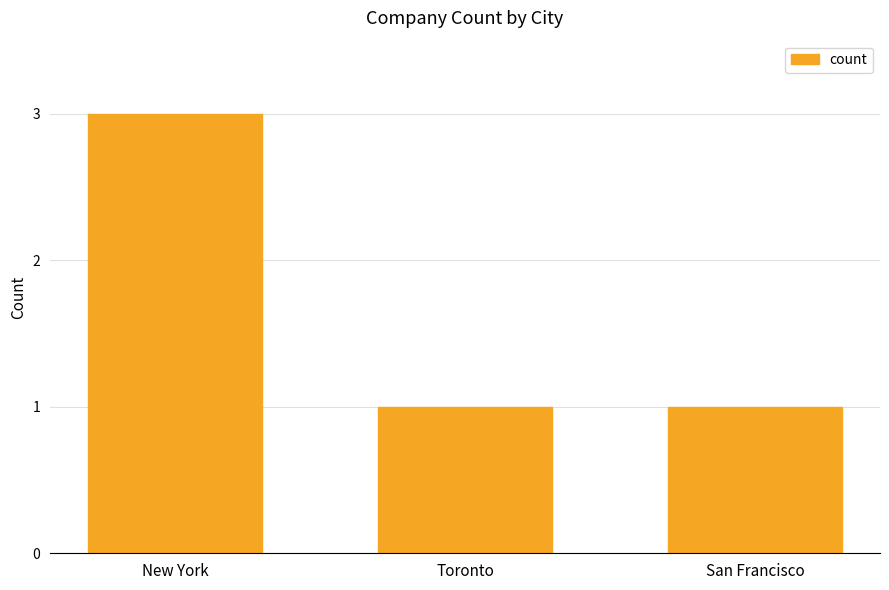

What is the average value?

2